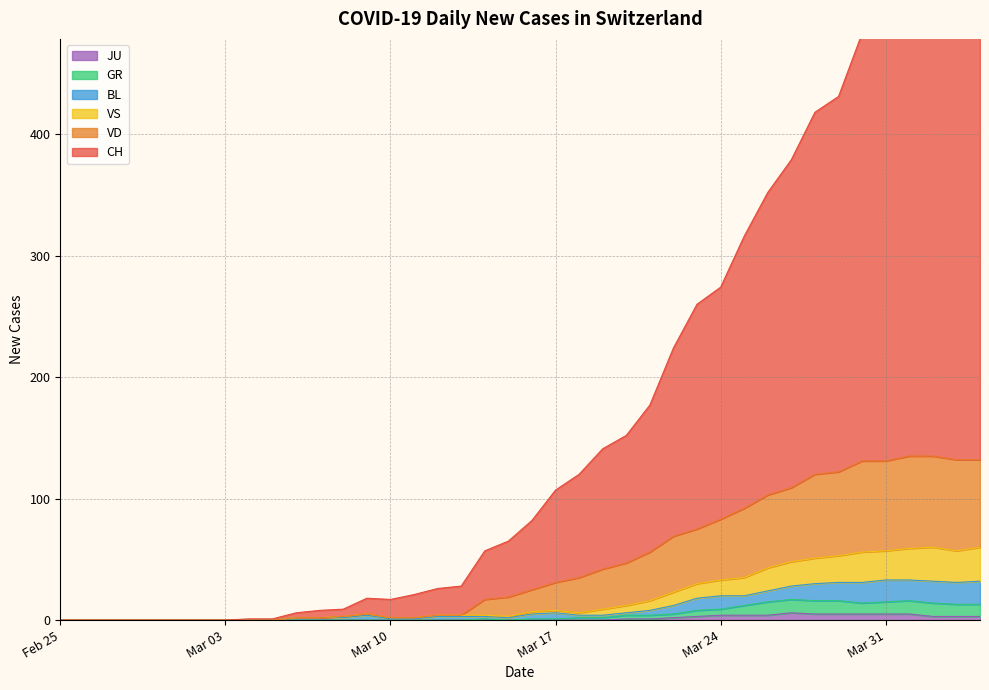

True or false: GR and VD cross at least once.

False